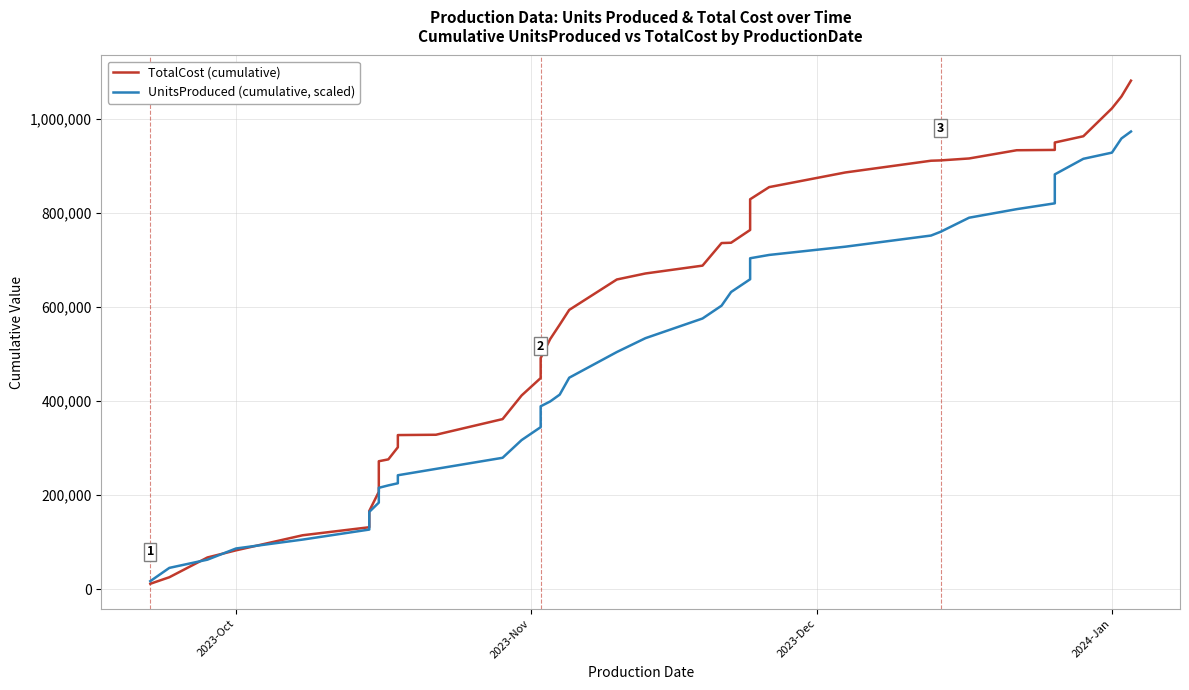

Which series has the largest total across all categories?

TotalCost (cumulative)